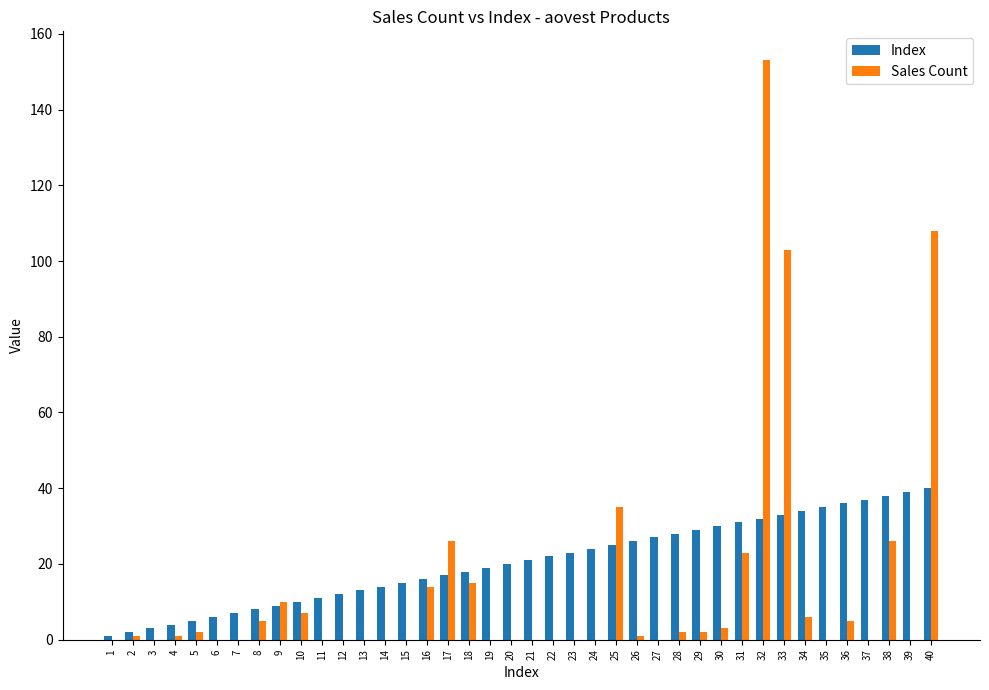

At which label is Sales Count closest to 76?

33